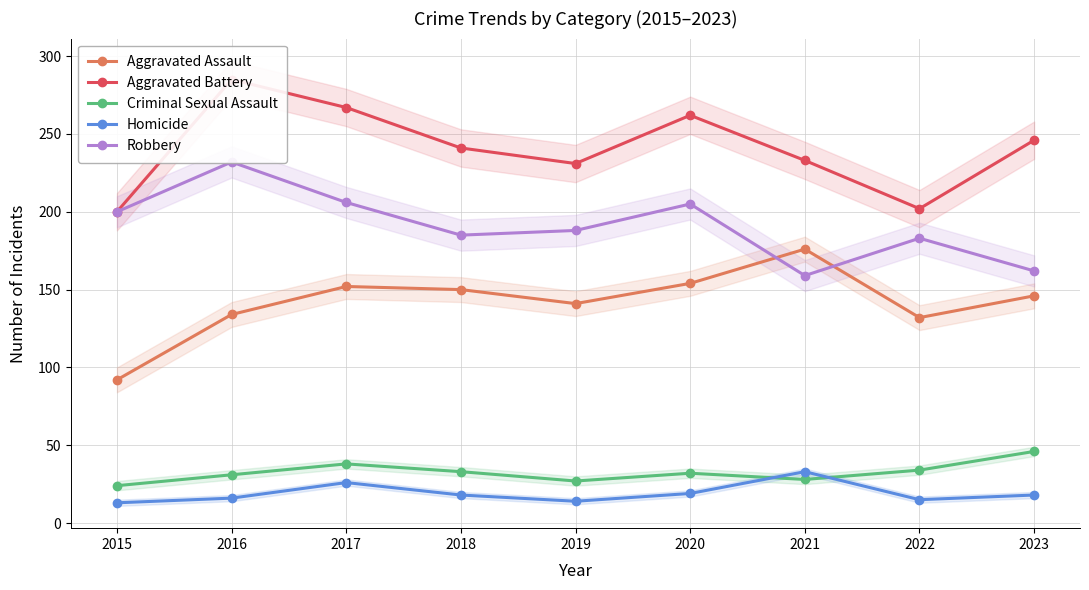

True or false: Robbery has a value of 79 at 2020.

False